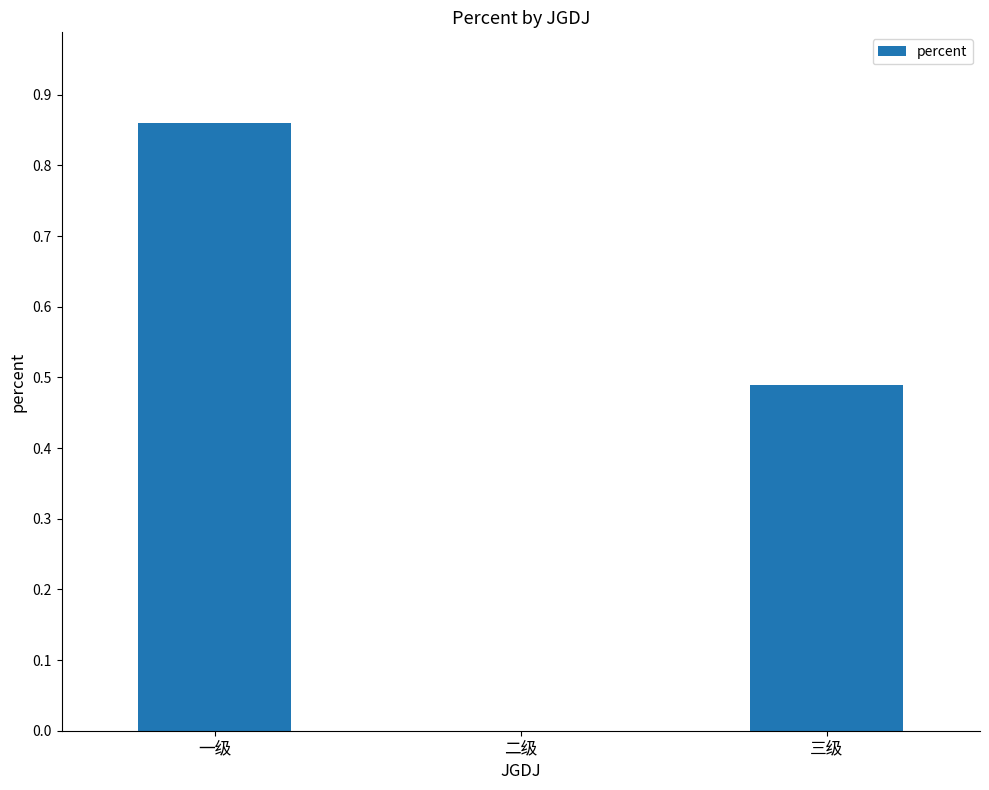

How many data points are above 0?

2